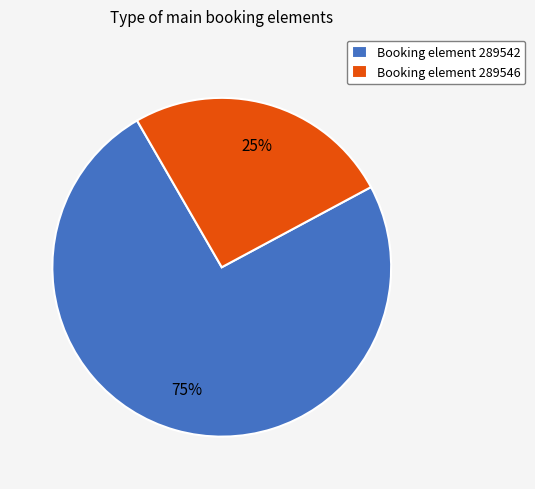

Is it true that Booking element 289542 is 75% of the pie?

True